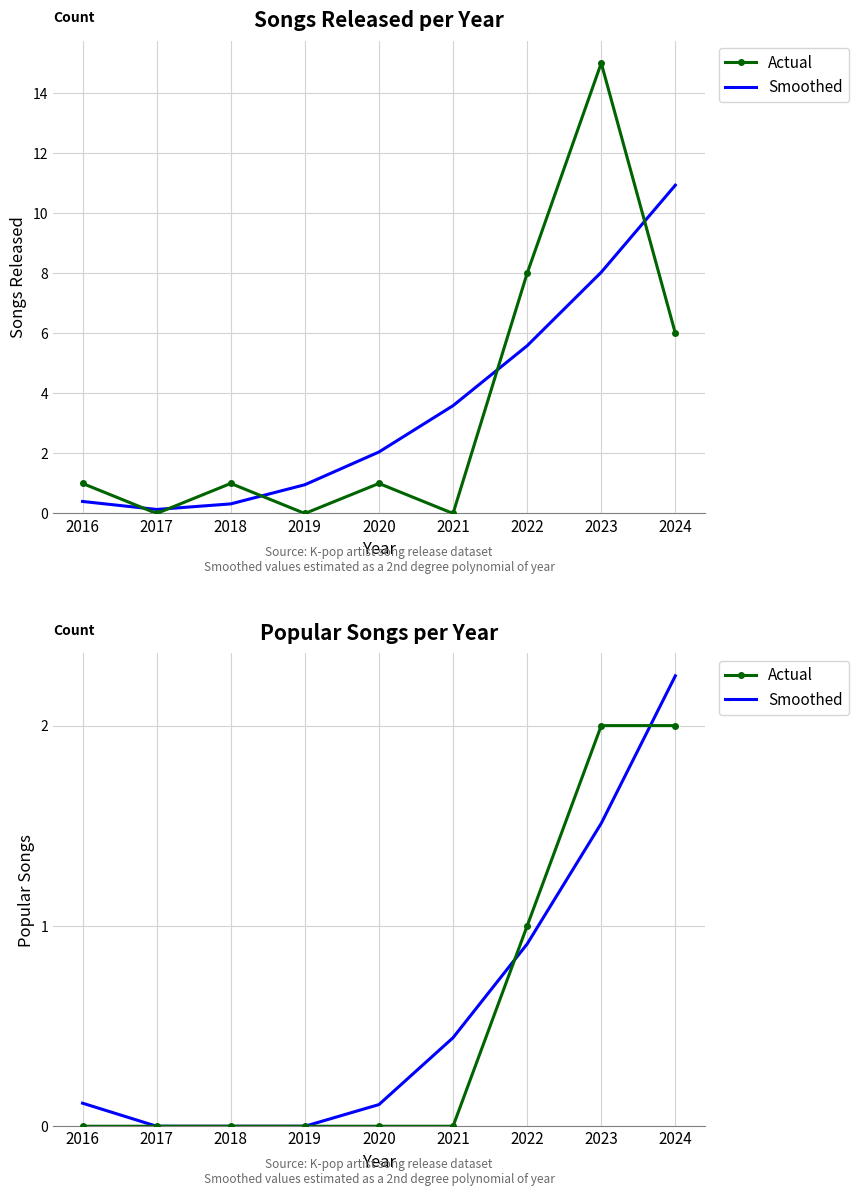

True or false: Actual has a value of -0.9 at 2020.

False